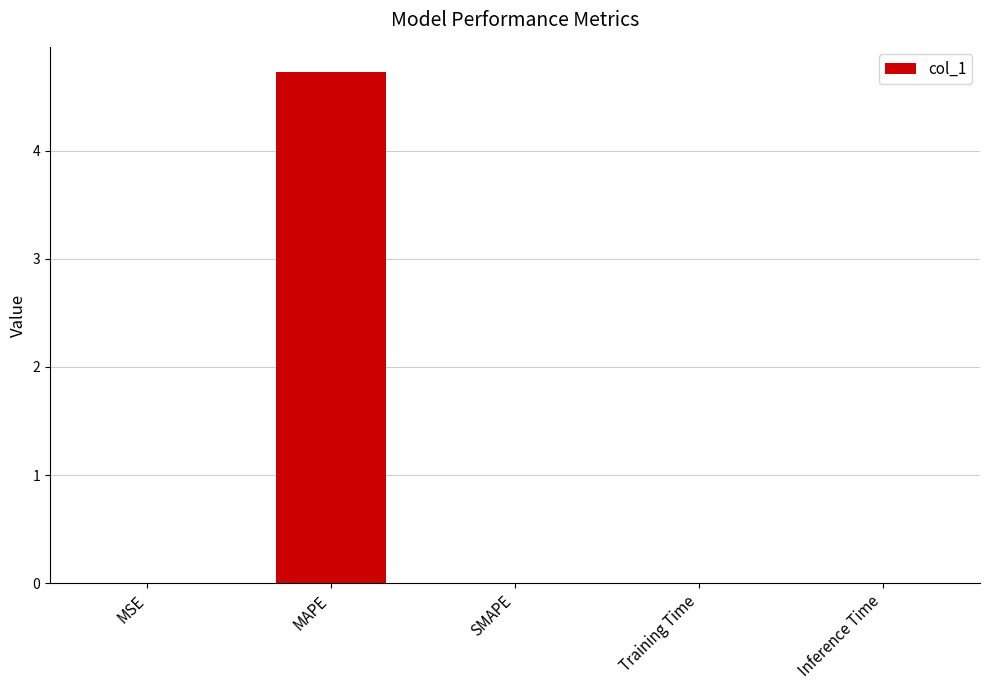

What is the sum of all values?

4.7